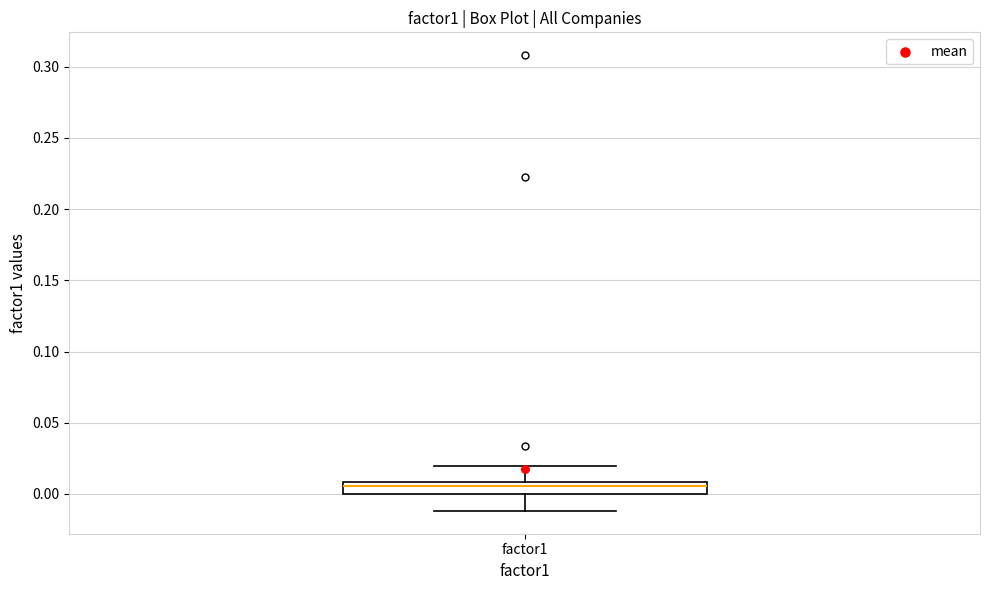

Transcribe this box plot: give where the median line is, the range the box spans, and where the two whiskers end, as read against the y-axis. The values are not printed on the chart, so give them approximately, as read against the axis.

median 0.005, box 0.000 to 0.010, whiskers -0.010 to 0.020